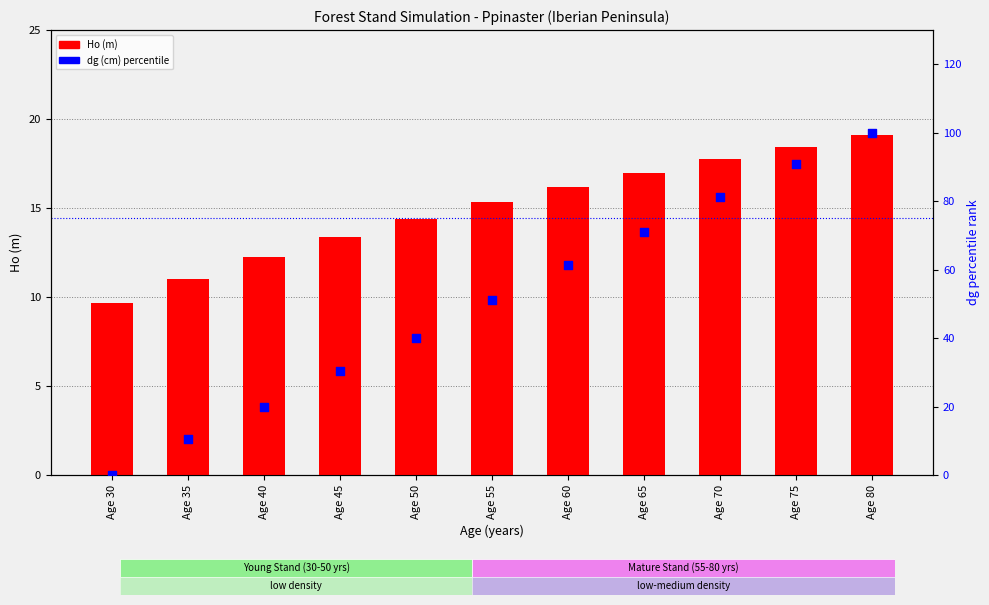

Which series reaches the maximum Y coordinate?

dg (cm) percentile